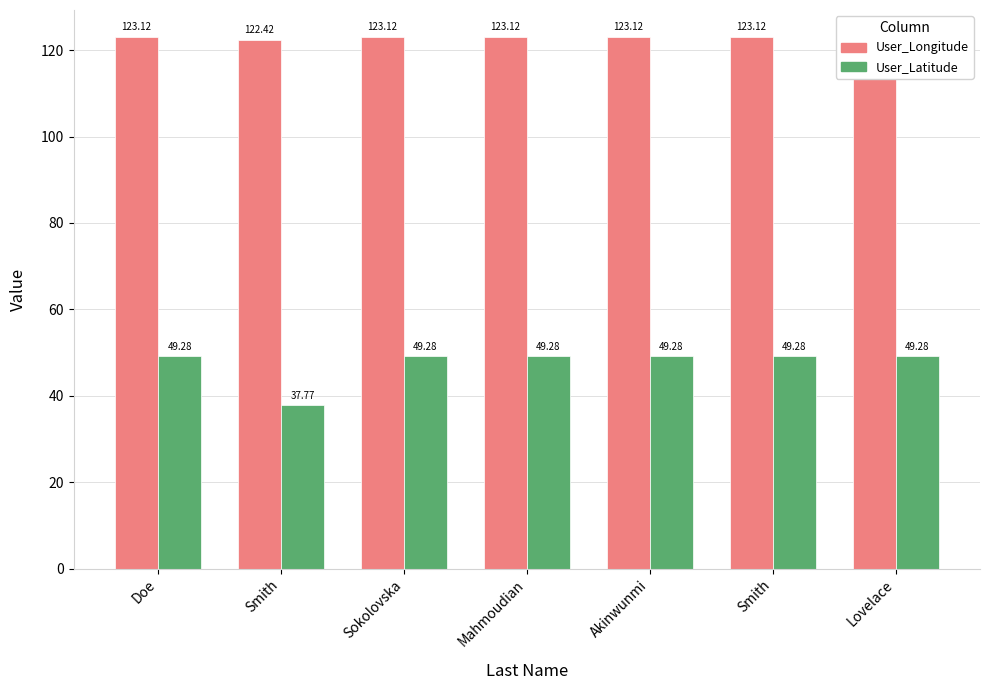

What is the difference between the highest and lowest values at Smith?

84.6